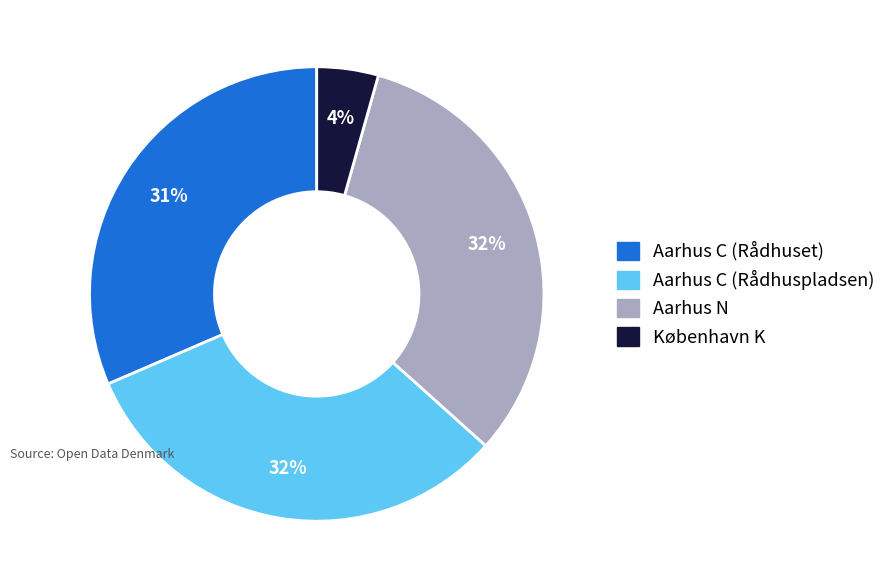

To the nearest percent, what is the difference between the København K and Aarhus C (Rådhuset) slice percentages?

27%